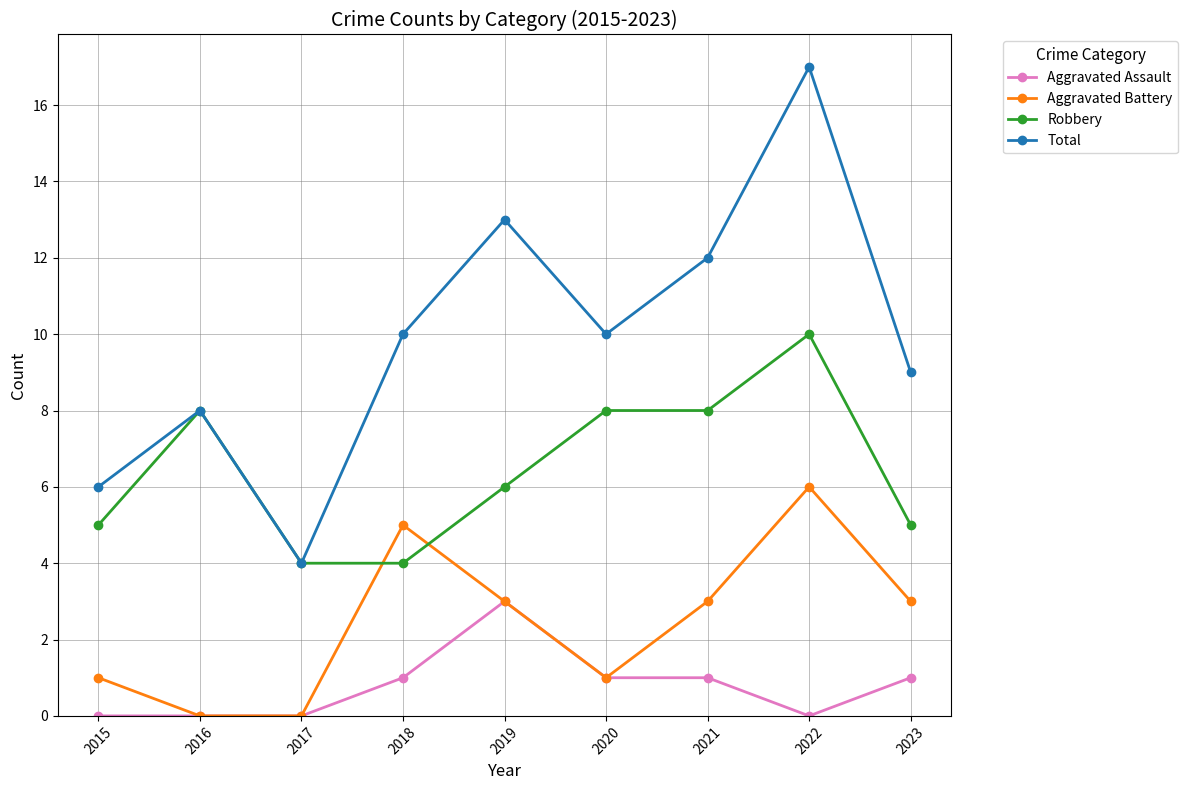

True or false: Robbery and Aggravated Assault intersect in this chart.

False